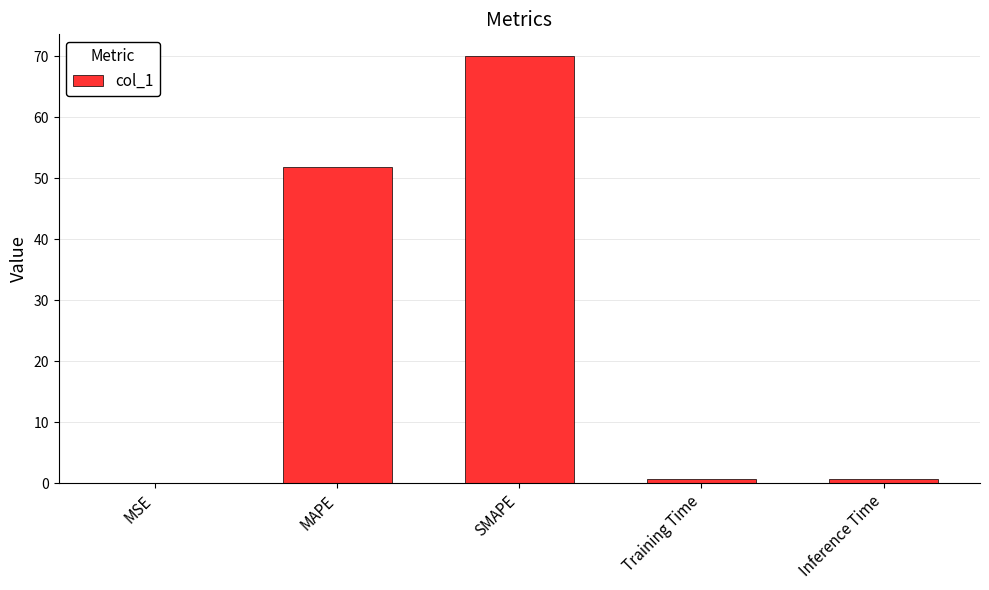

Is it true that the value at MSE is 0.0?

True